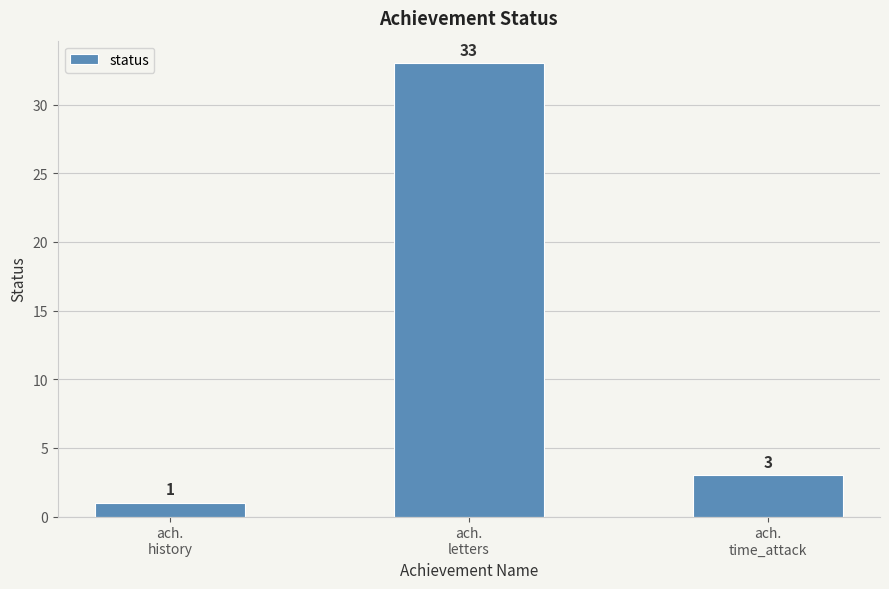

Which has a higher value, ach.
time_attack or ach.
history?

ach.
time_attack